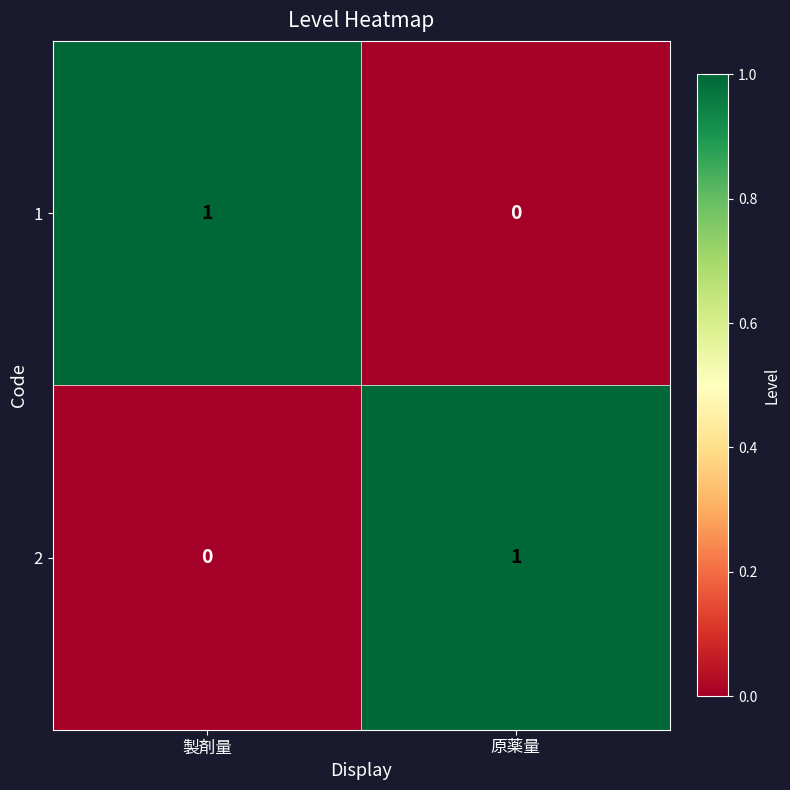

At which label does 2 reach its minimum?

製剤量